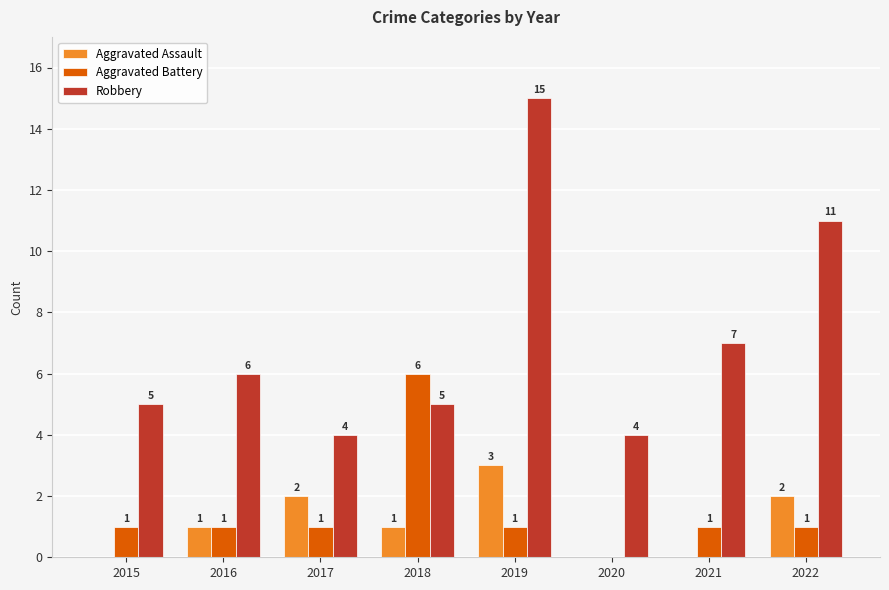

What is the approximate value of Aggravated Battery at 2018?

6